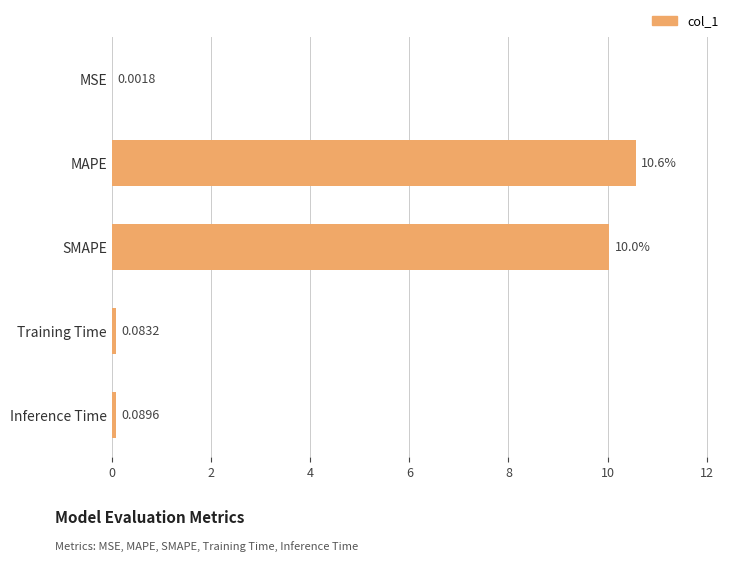

At which label is the value closest to 5?

Inference Time